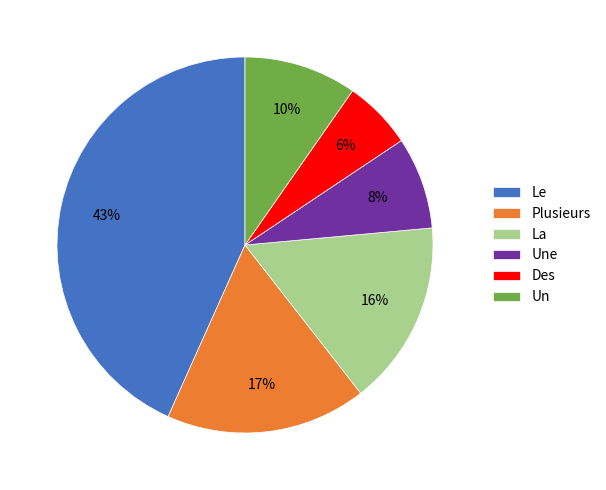

Is there a majority slice in this chart?

No